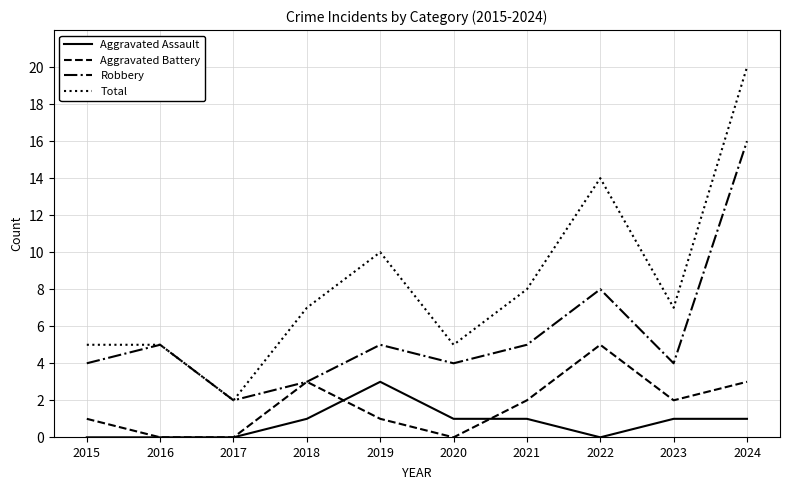

Which series has the widest spread of values?

Total